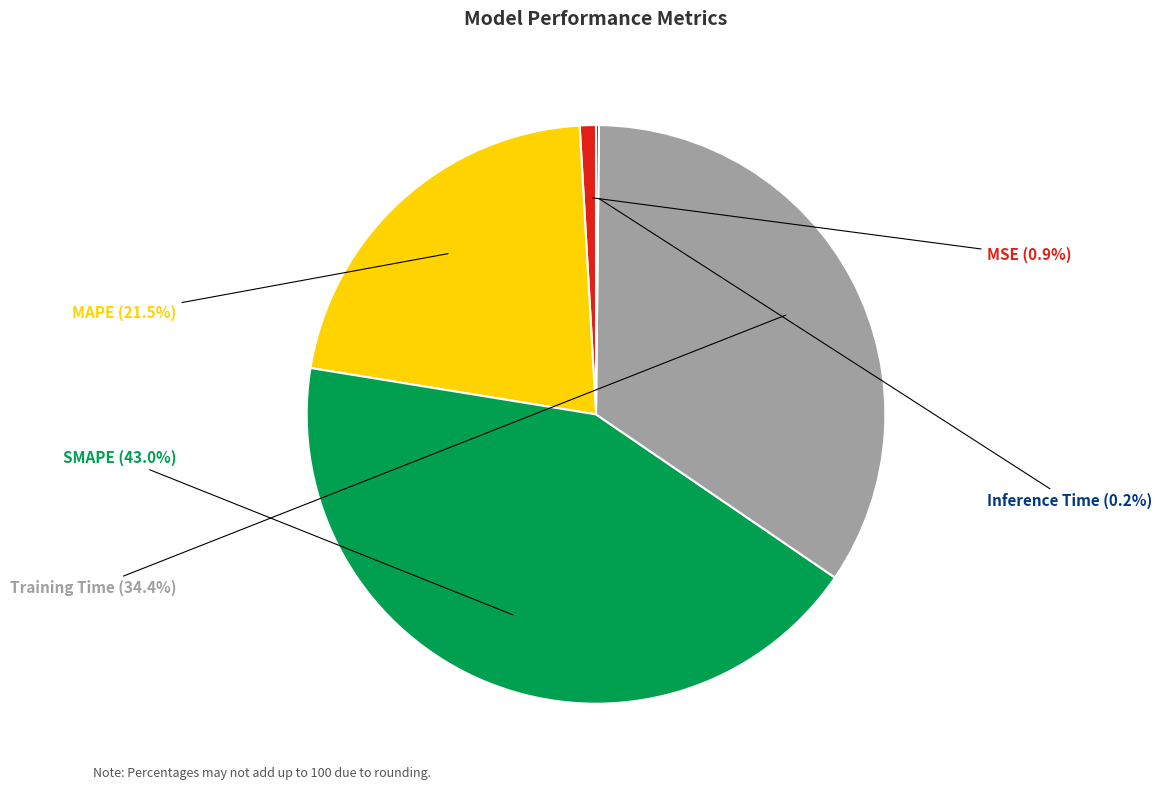

To the nearest percent, what portion does Training Time represent?

34%